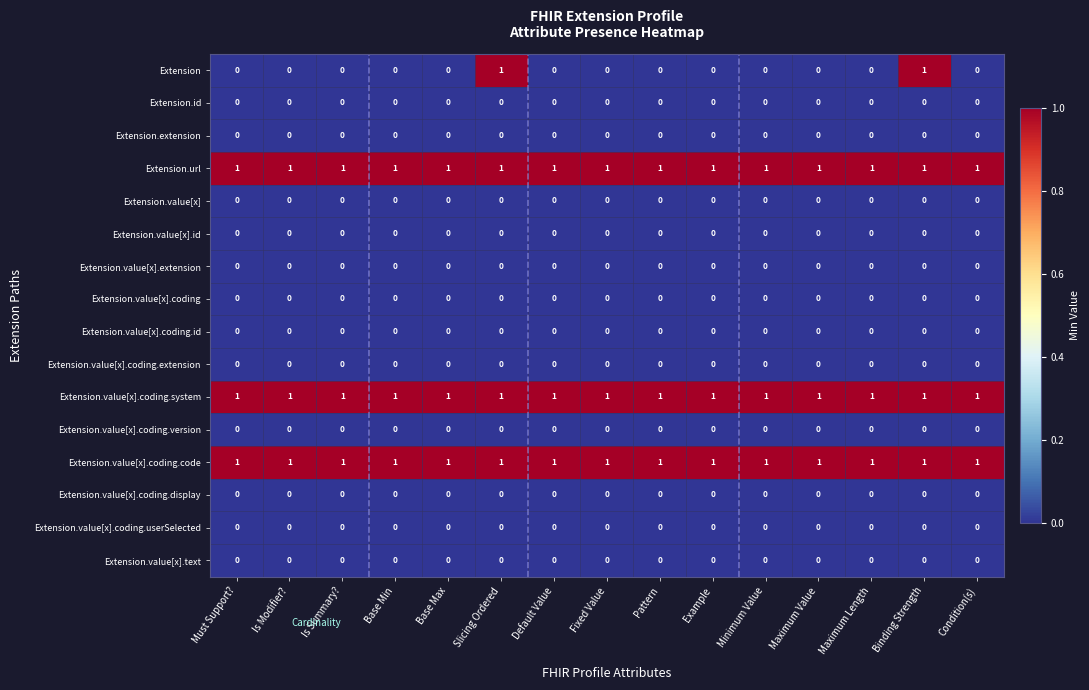

Is it true that Extension.value[x].coding.code equals 0 at Default Value?

False